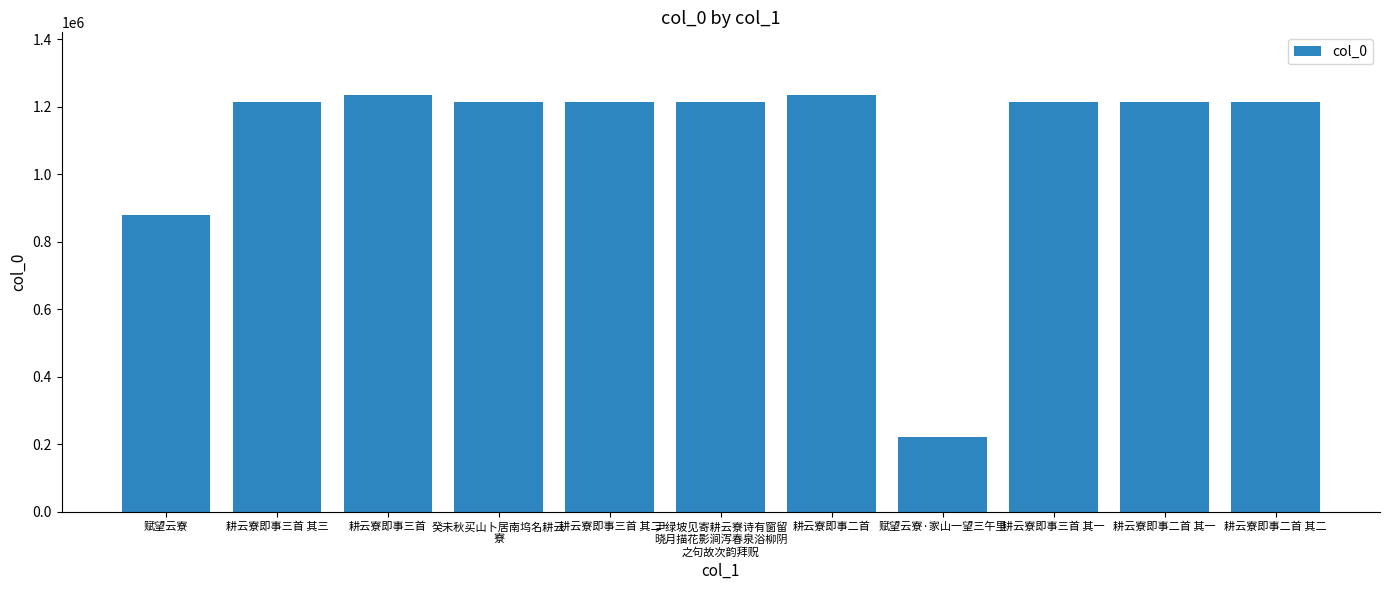

What is the sum of the values at 赋望云寮·家山一望三午里 and 赋望云寮?

1102226